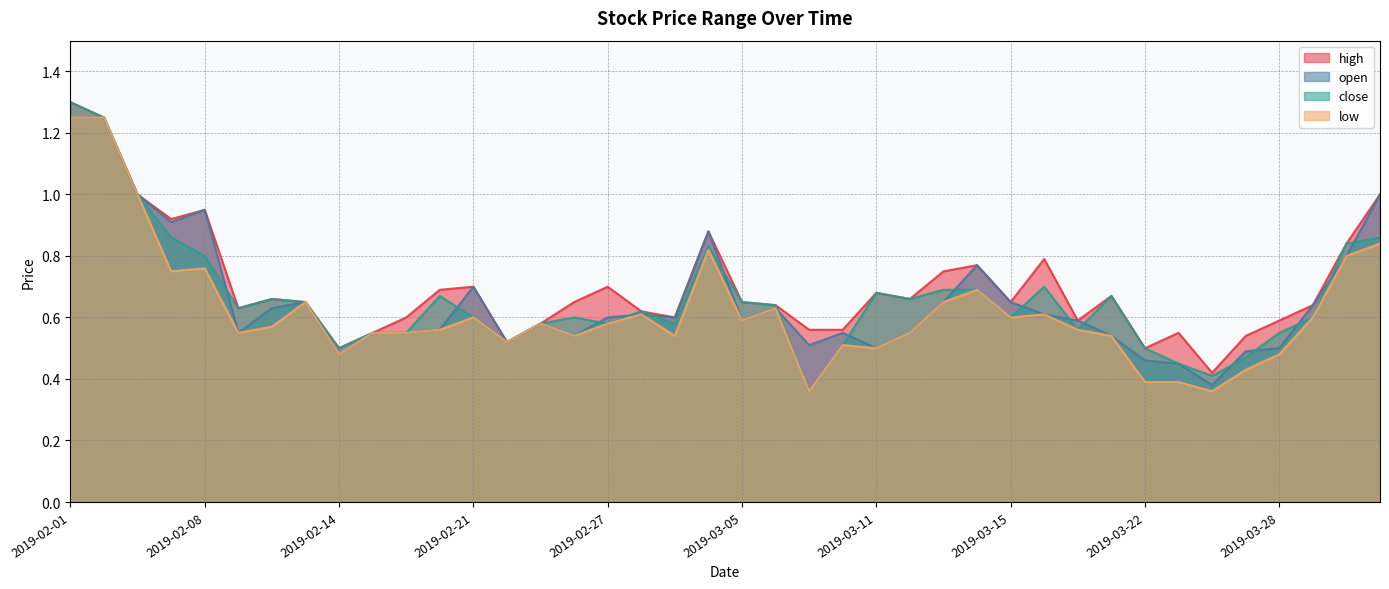

The value of high at 2019-02-27 is 0.7. True or false?

True